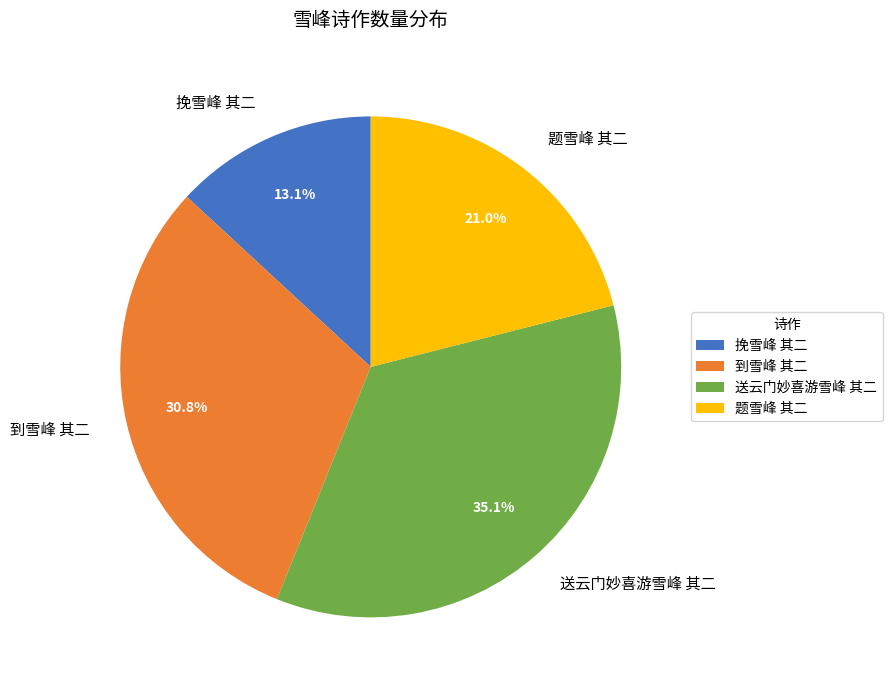

Is it true that 挽雪峰 其二 is 7% of the pie?

False